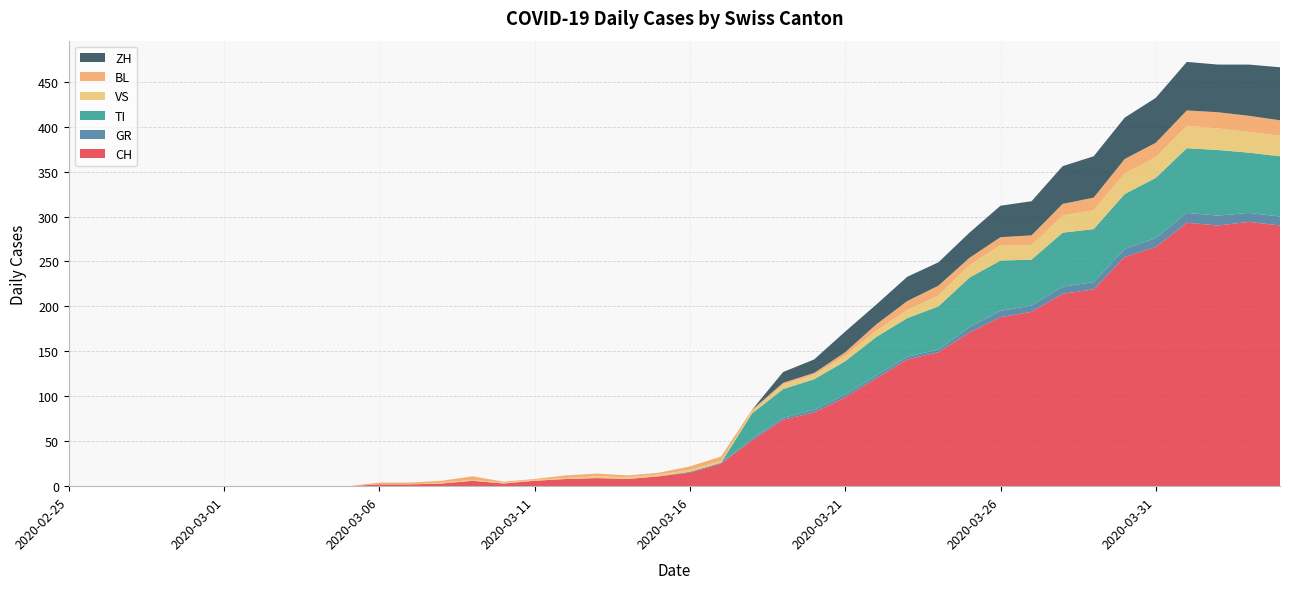

Reading left to right, list all the values displayed in this chart.

CH: 0	0	0	0	0	0	0	0	0	0	2	2	3	6	3	6	8	9	8	11	15	25	51	74	82	99	120	141	149	171	188	194	214	219	255	266	293	290	294	290
GR: 0	0	0	0	0	0	0	0	0	0	0	0	0	0	0	0	0	0	0	0	1	1	2	2	3	3	3	3	3	6	7	7	8	8	9	10	11	11	10	10
TI: 0	0	0	0	0	0	0	0	0	0	0	0	0	0	0	0	0	0	0	0	0	0	28	32	34	37	43	43	48	55	56	51	60	59	61	67	72	73	67	67
VS: 0	0	0	0	0	0	0	0	0	0	0	0	1	1	1	1	1	2	2	2	2	2	2	5	5	6	7	9	12	14	17	16	19	21	23	23	25	24	23	23
BL: 0	0	0	0	0	0	0	0	0	0	2	2	2	4	1	1	3	3	2	2	4	5	2	2	2	4	7	10	11	8	9	11	13	14	16	16	17	18	18	17
ZH: 0	0	0	0	0	0	0	0	0	0	0	0	0	0	0	0	0	0	0	0	0	0	0	12	15	23	22	27	26	28	35	38	42	46	46	50	54	53	57	59